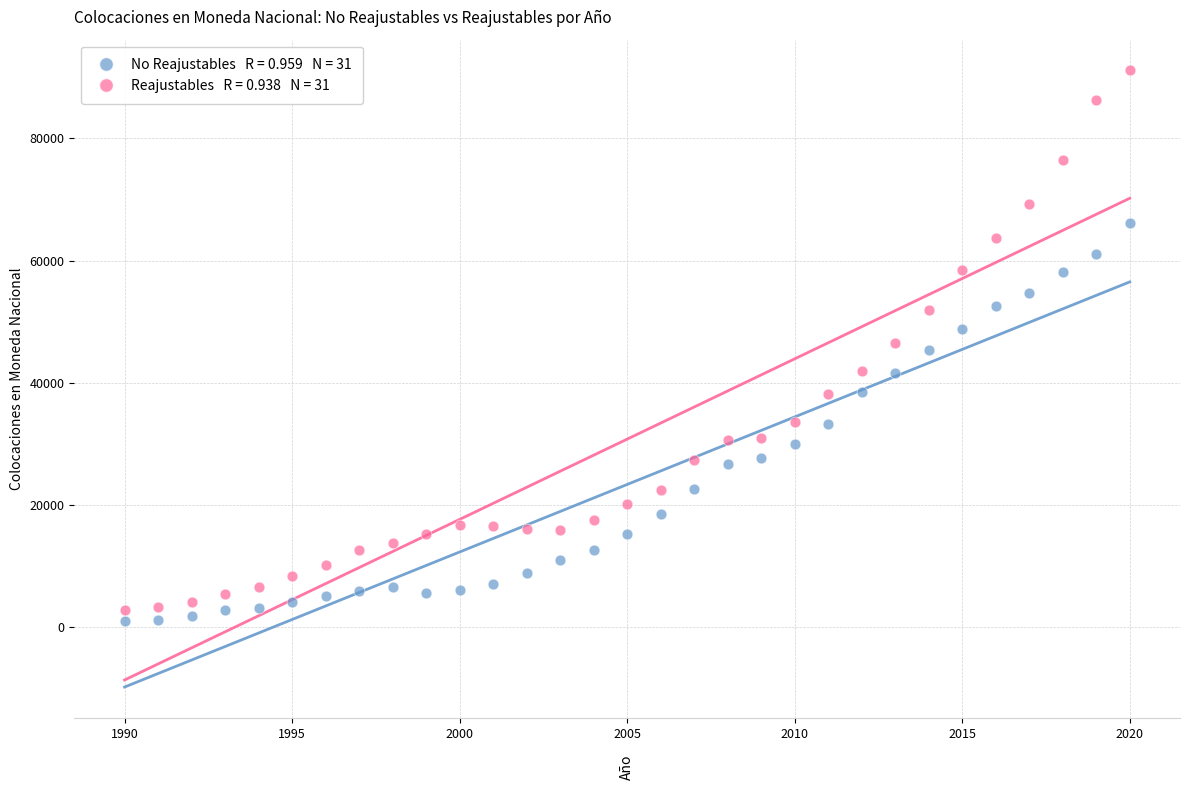

Across all data points, what is the range of Y values (max minus min)?

90174